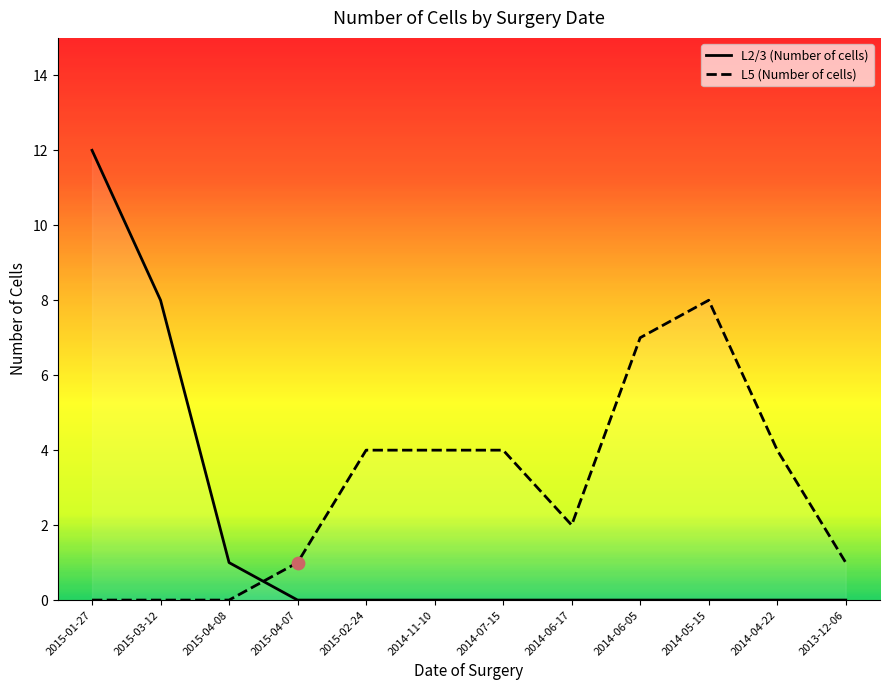

Which series has the largest total across all categories?

L5 (Number of cells)